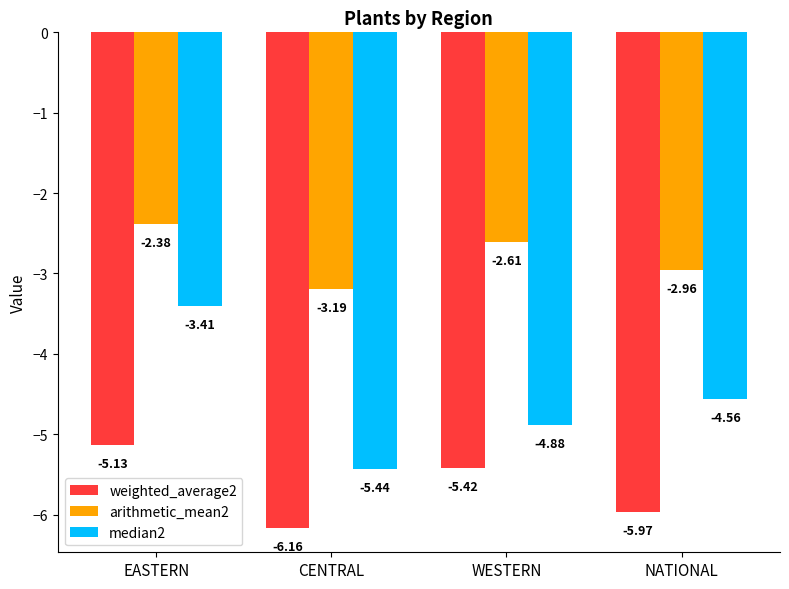

Is it true that median2 equals -3.2 at NATIONAL?

False